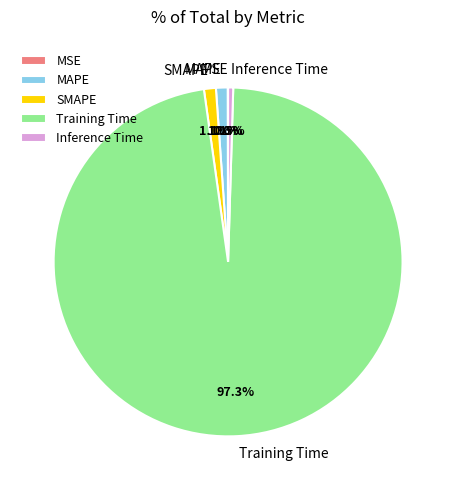

Do SMAPE and Training Time together represent more than half of the pie?

Yes